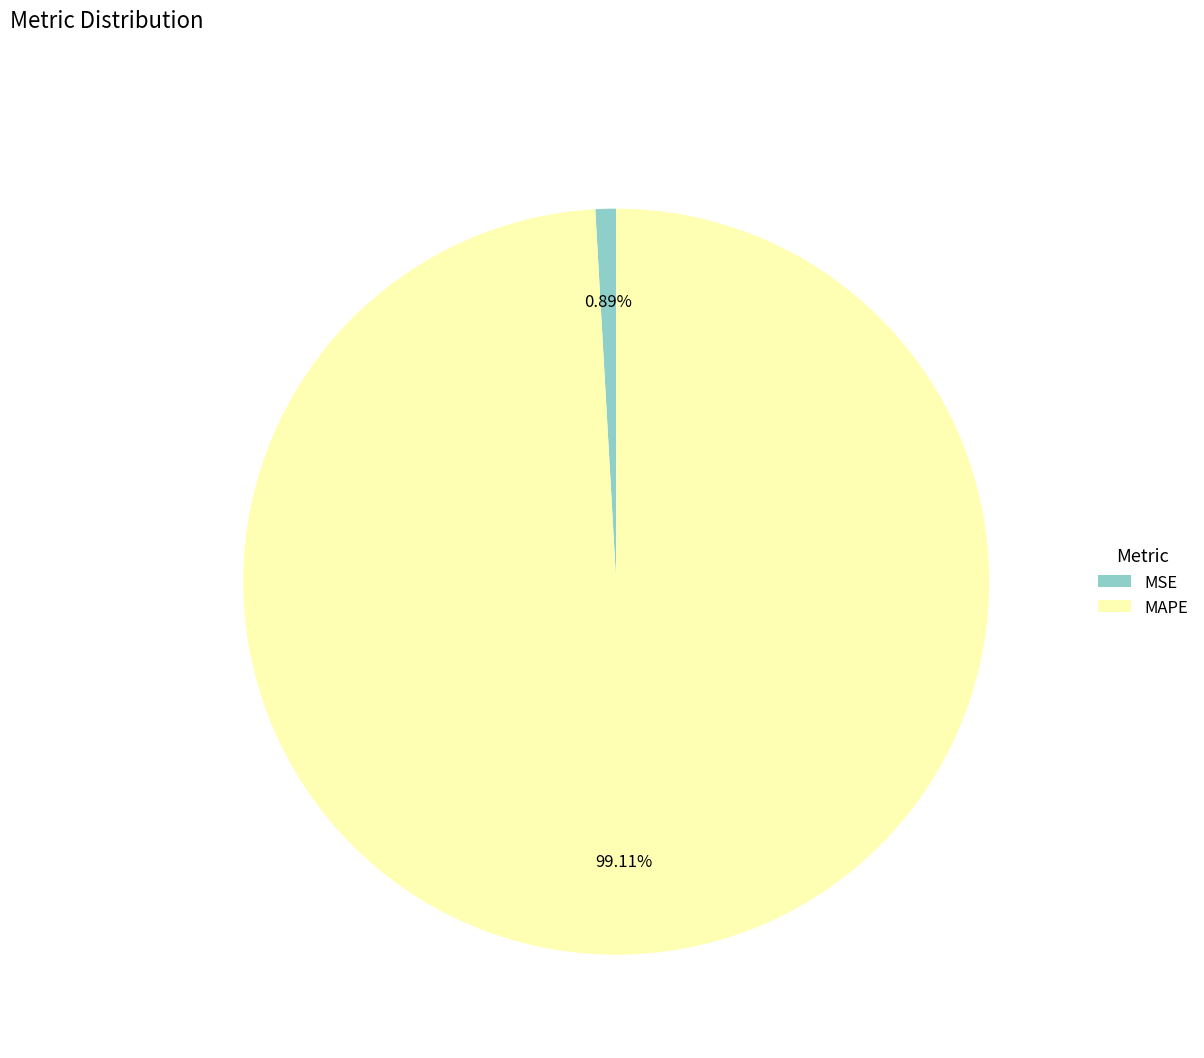

What is the total percentage of MSE and MAPE?

100.0%